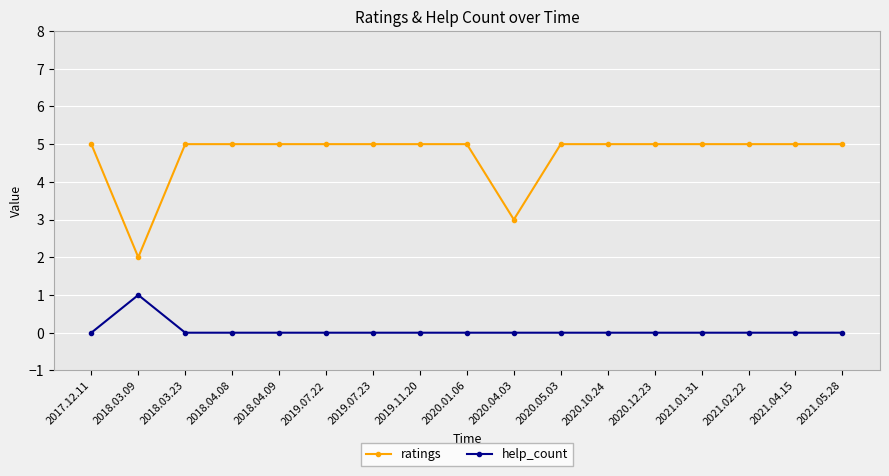

Where is the first local maximum for help_count?

2018.03.09